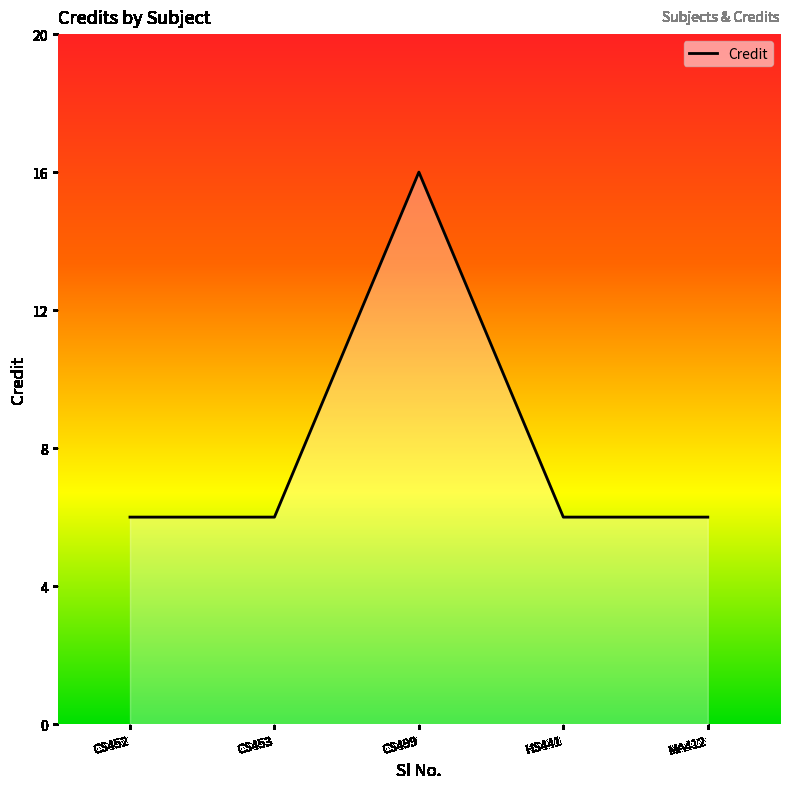

The chart shows a value of 6 at CS453. True or false?

True